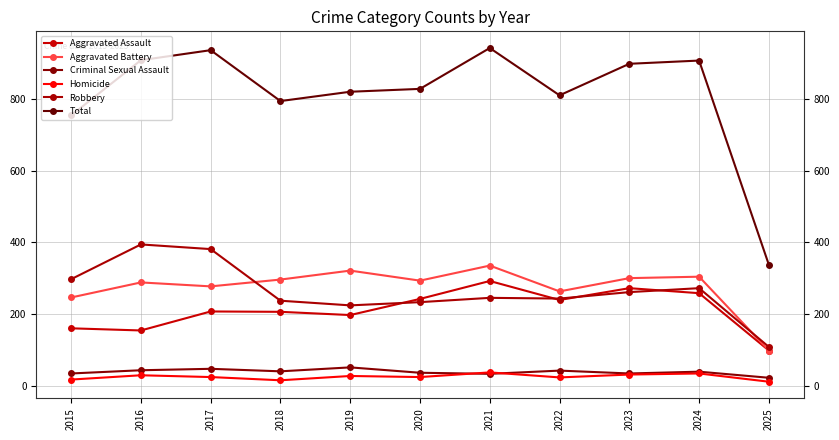

How many lines are shown in the chart?

6